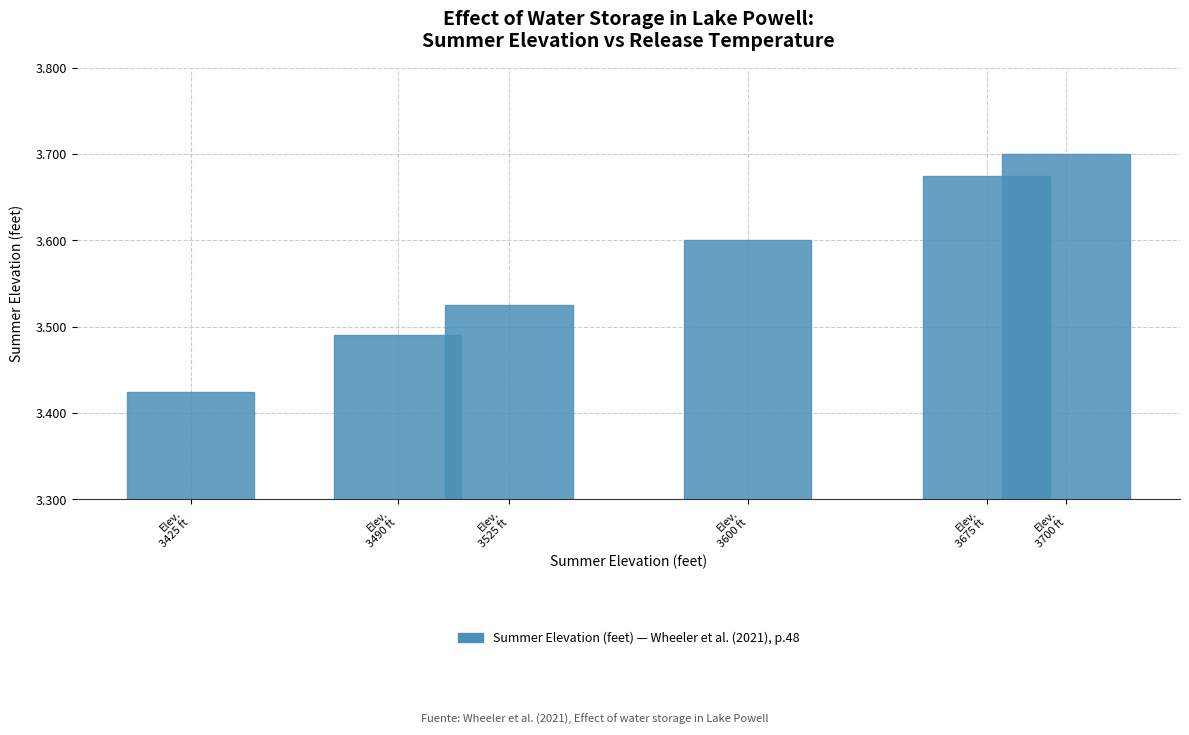

Does the chart contain any negative values?

No